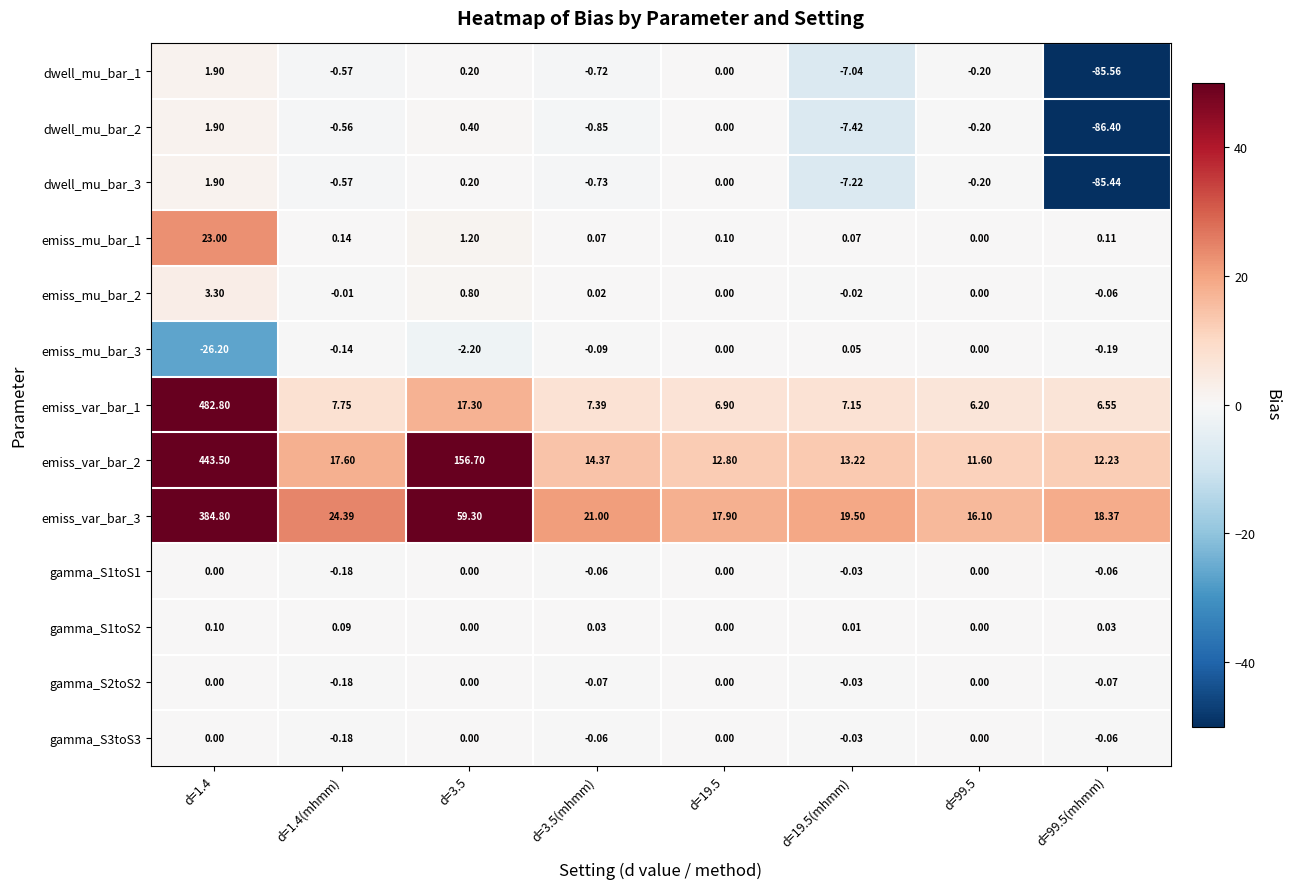

Is the value of emiss_mu_bar_1 at d=3.5(mhmm) greater than the value of emiss_var_bar_1 at d=99.5(mhmm)?

No